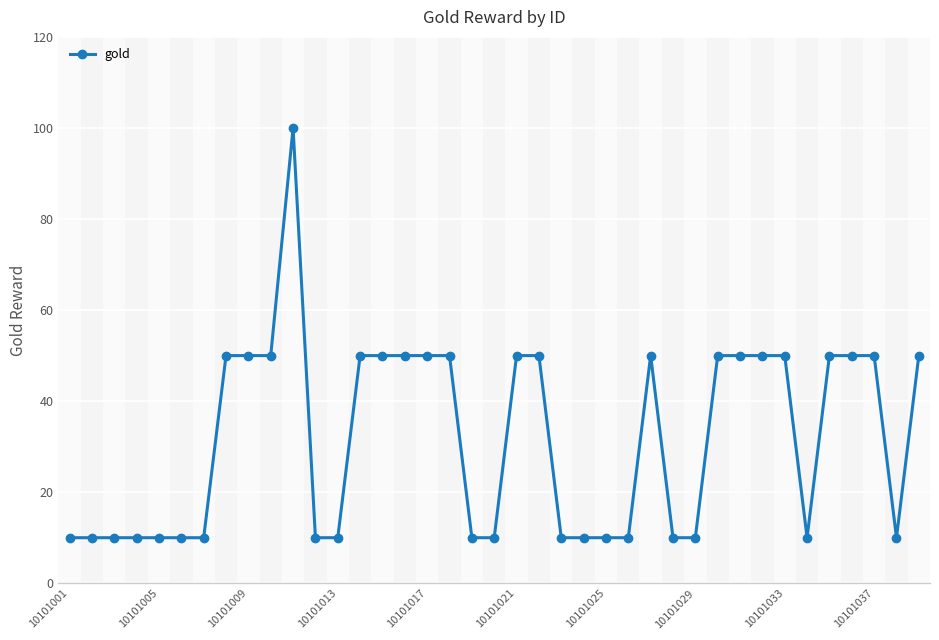

What is the average value?

32